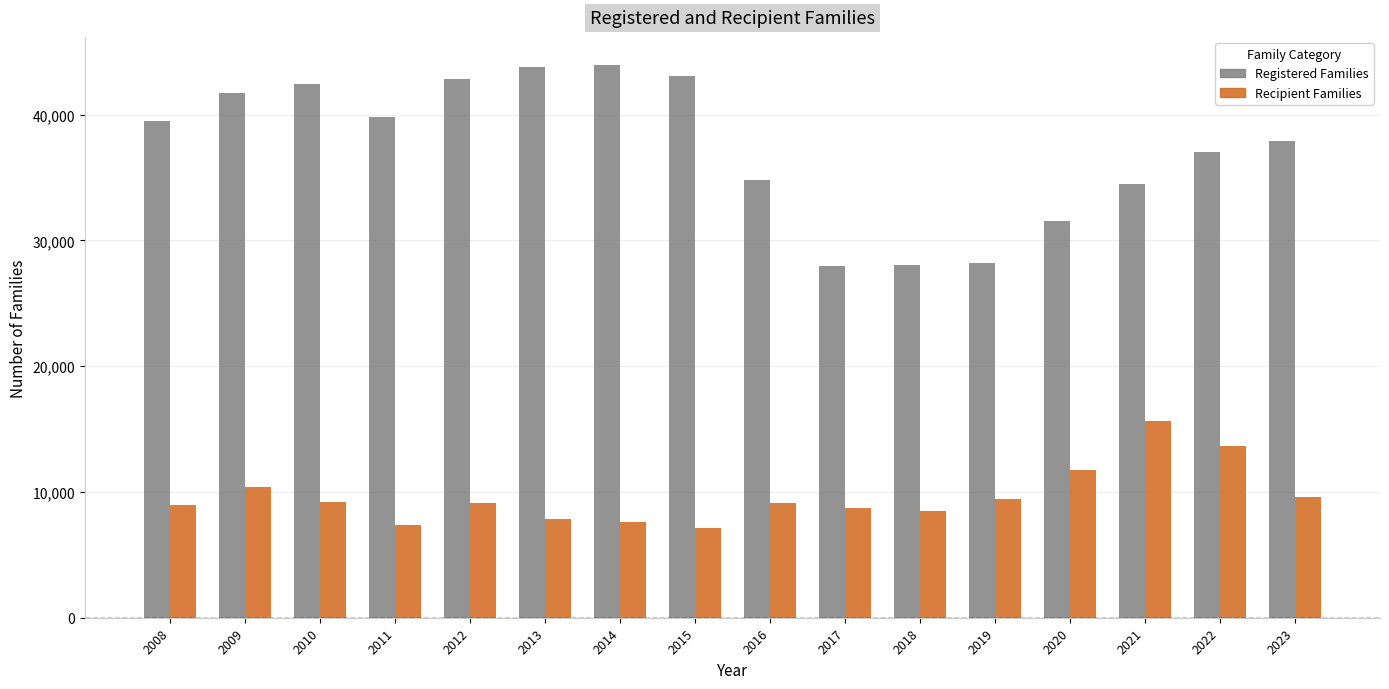

What is the difference between the Recipient Families values at 2015 and 2016?

2035